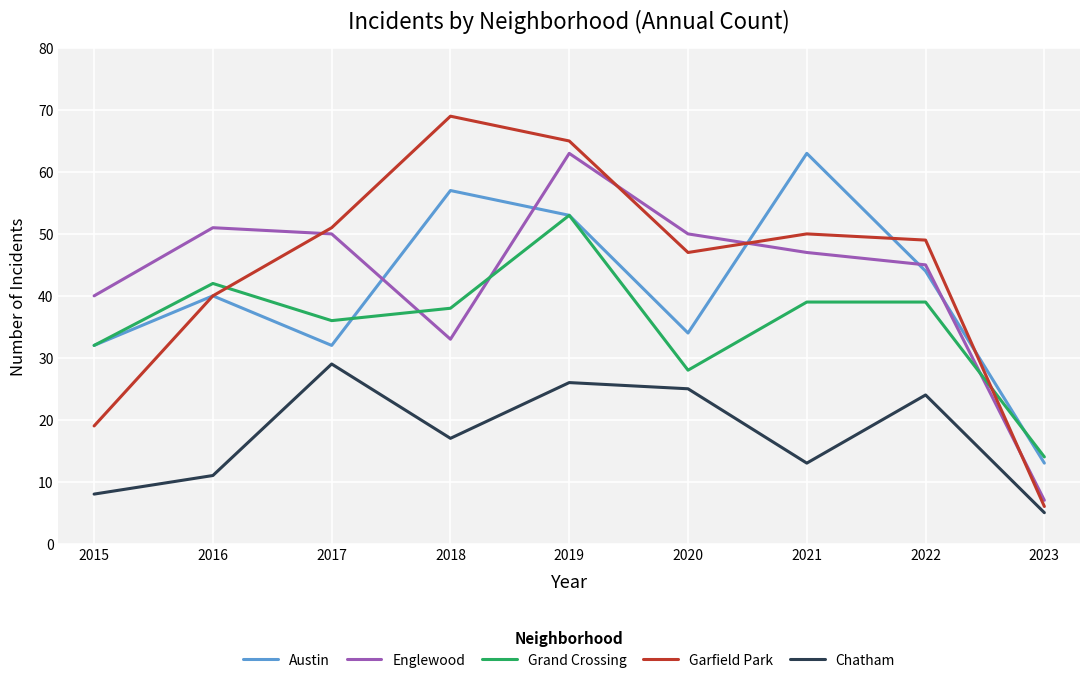

True or false: Garfield Park has a value of 84 at 2020.

False